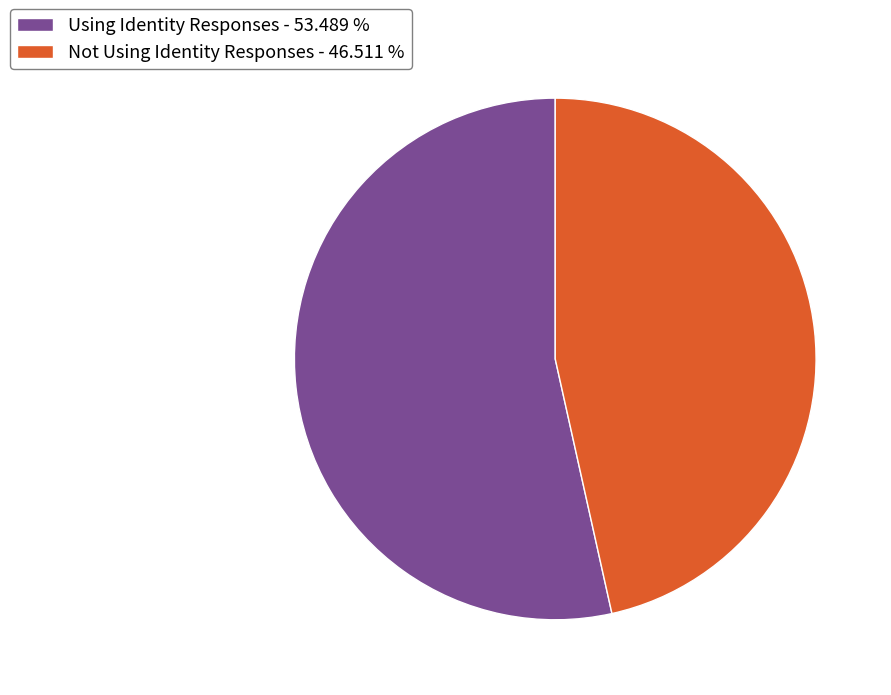

Combined, do Not Using Identity Responses and Using Identity Responses account for over 50%?

Yes